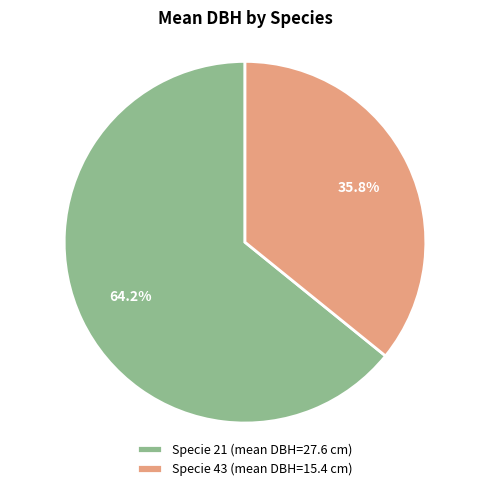

How many slices are in this pie chart?

2